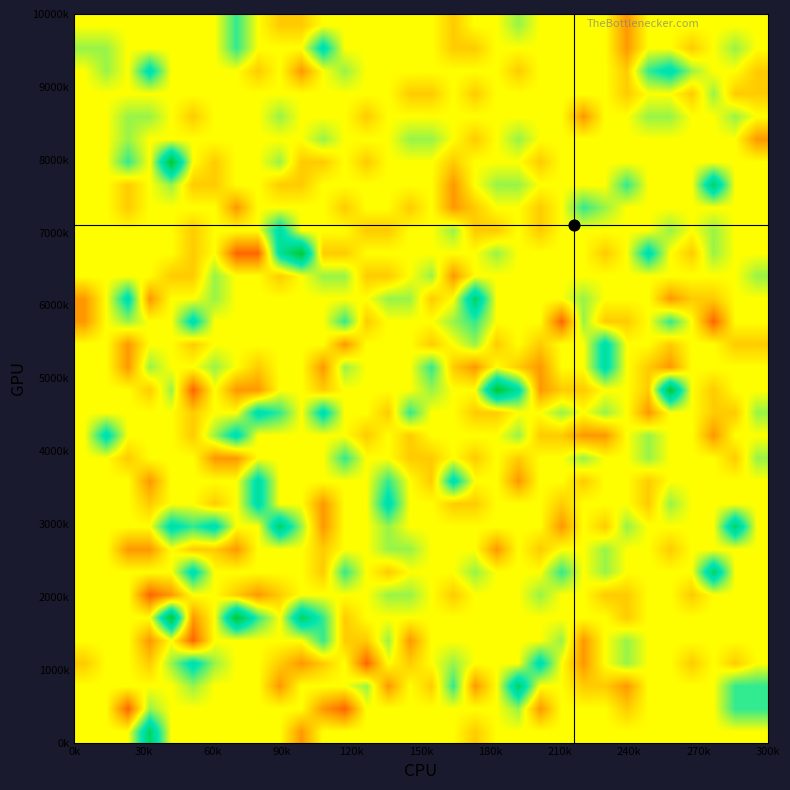

What is the maximum value shown in the chart?

5